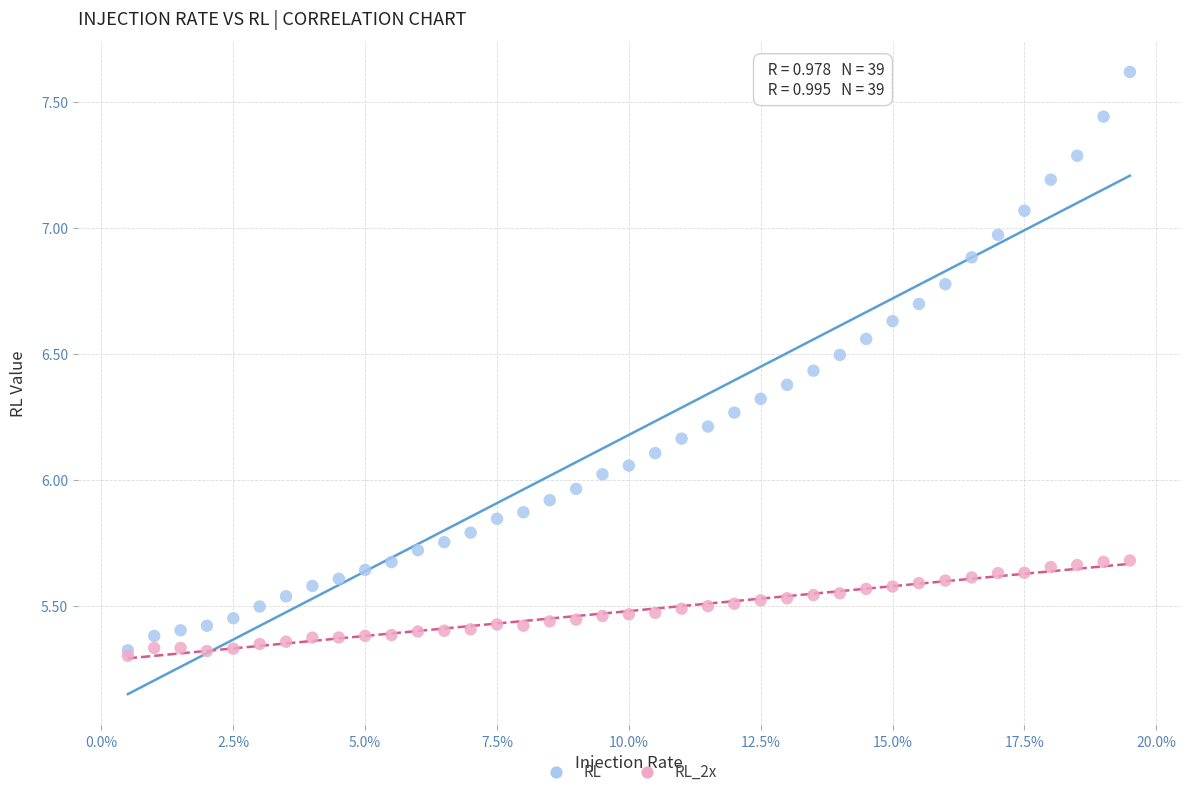

Which series has the largest Y range (max minus min)?

RL